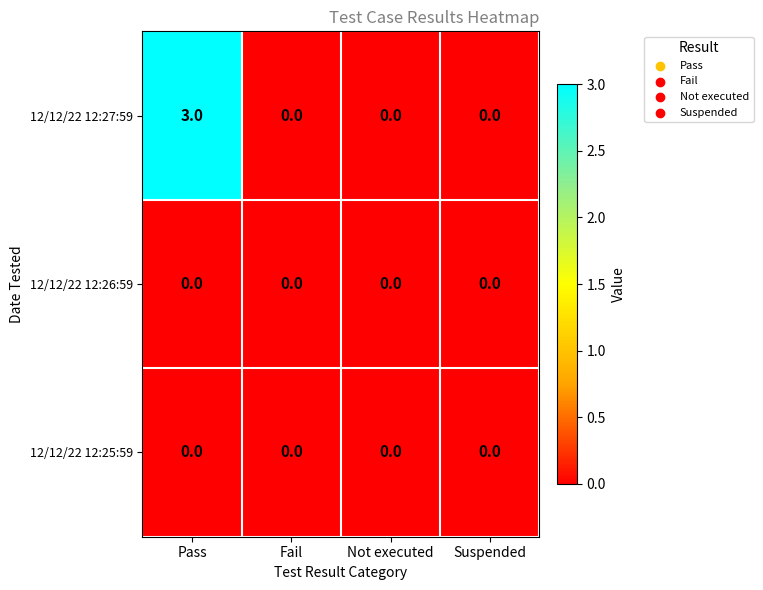

The 12/12/22 12:25:59 series shows 0 at Not executed. True or false?

True